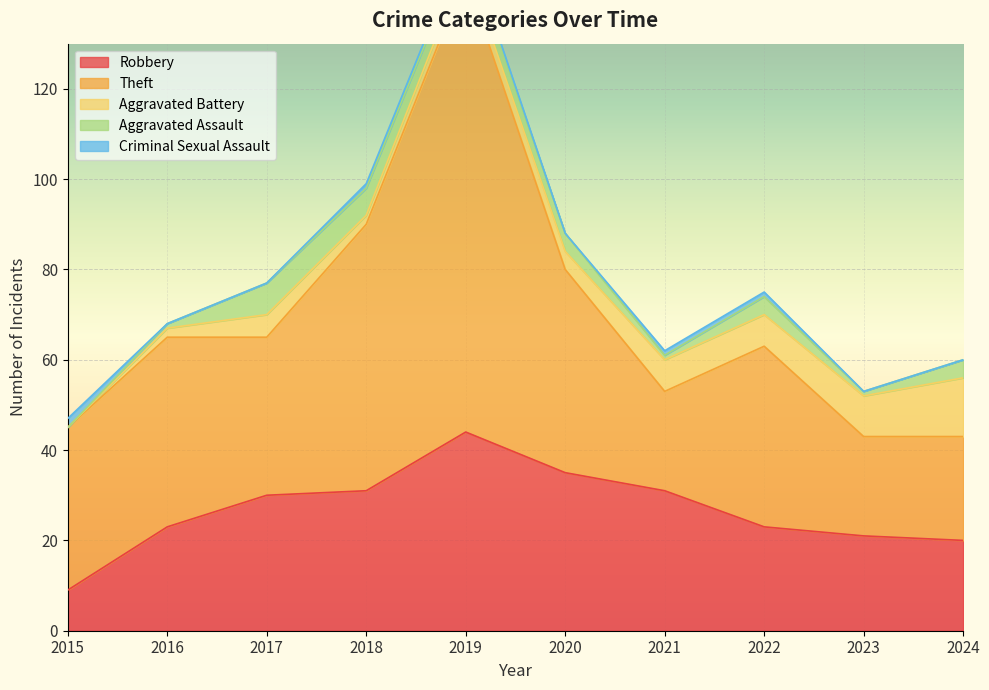

The value of Aggravated Battery at 2015 is 7. True or false?

False